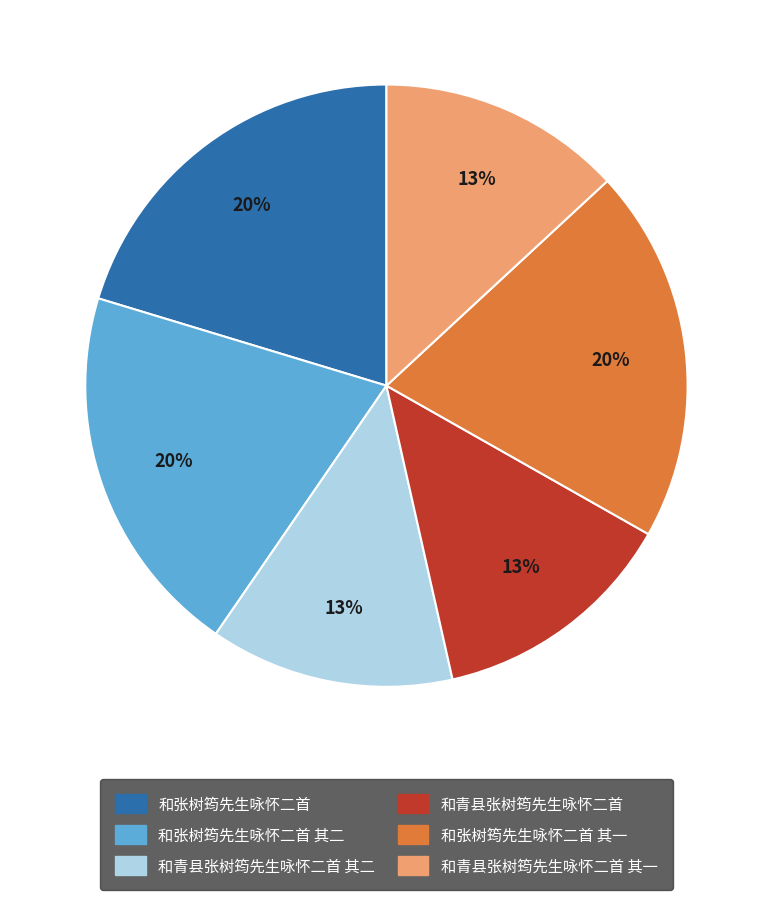

To the nearest percent, what is the difference between the largest and smallest slice percentages?

7%